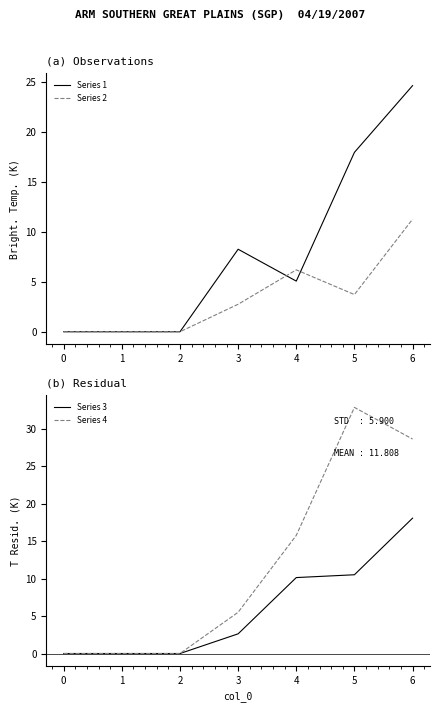

True or false: Series 3 has a value of -6.2 at 0.

False